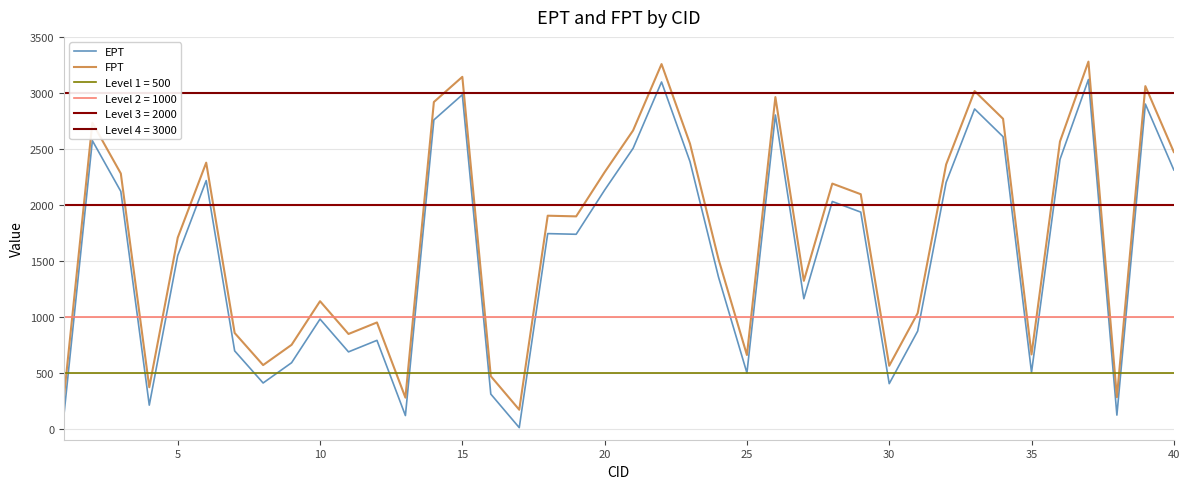

Does the chart have visible grid lines?

Yes